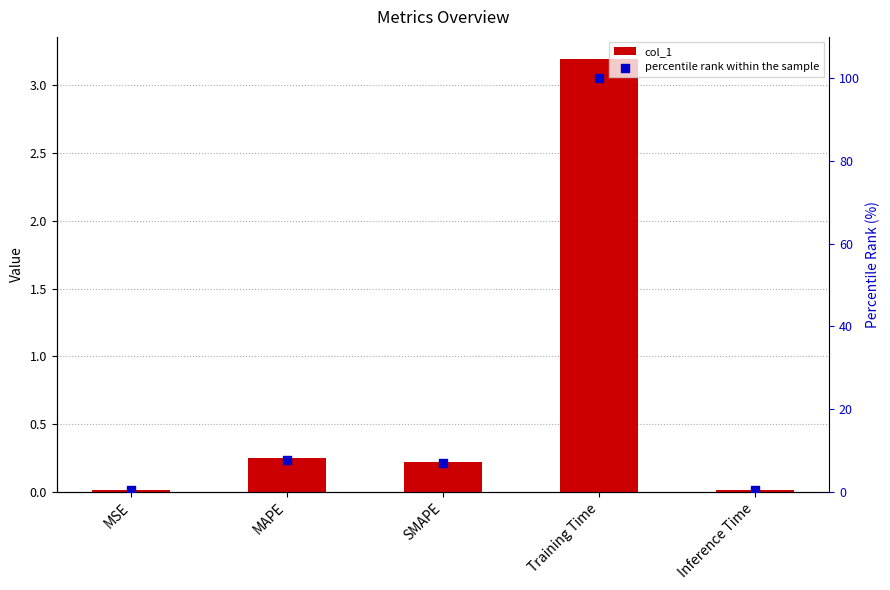

Which series reaches the maximum Y coordinate?

percentile rank within the sample